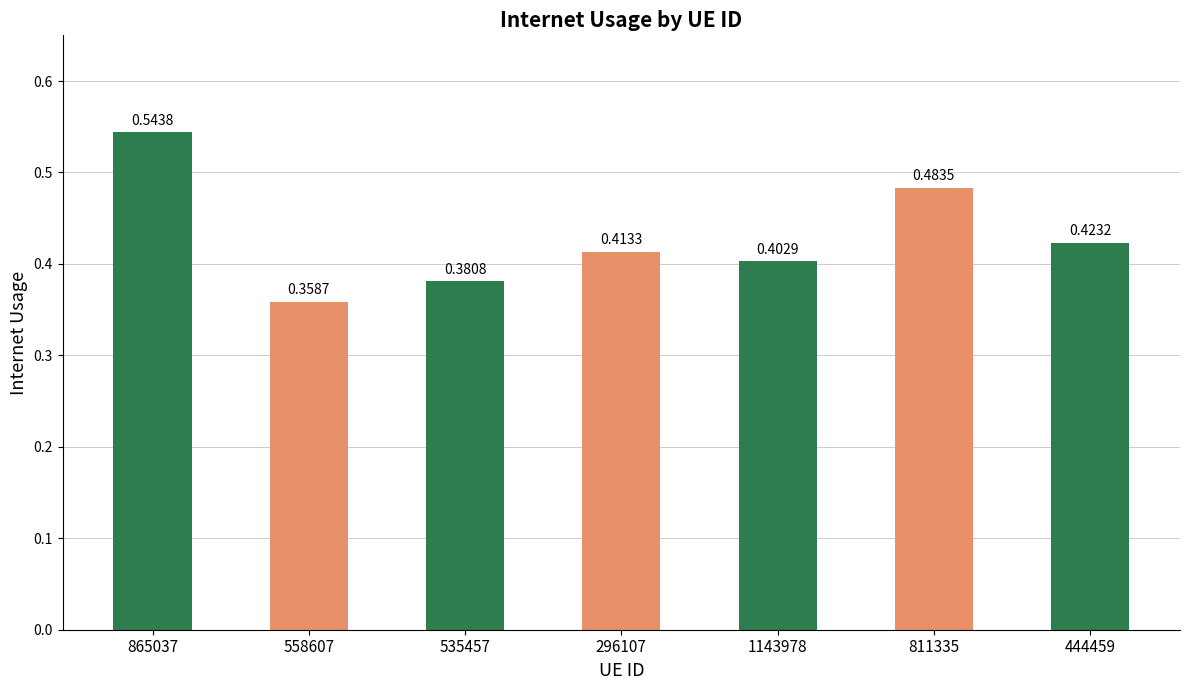

Are the bars horizontal?

No